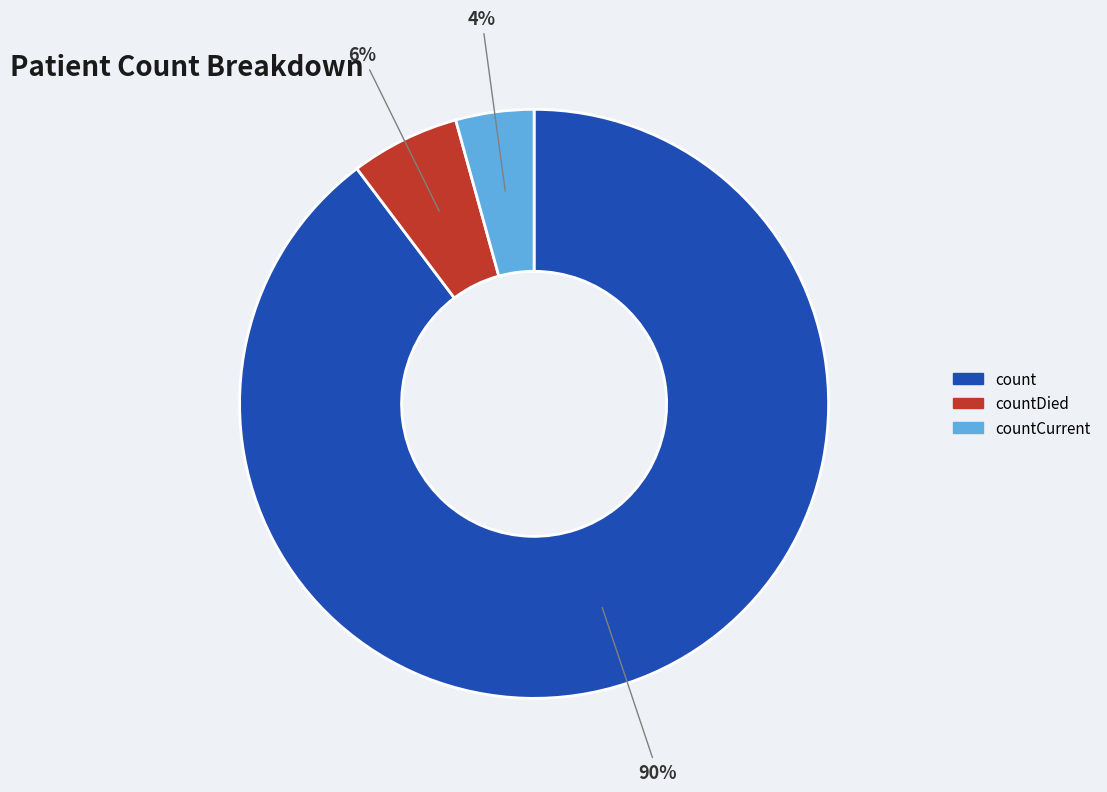

Does any single category account for the majority?

Yes